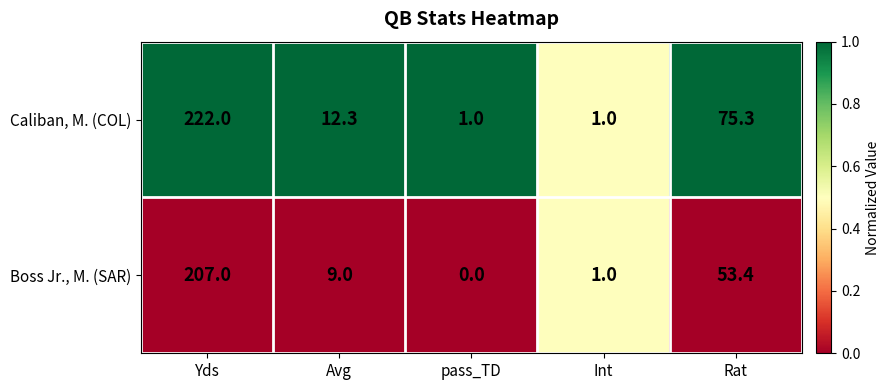

Is it true that Boss Jr., M. (SAR) equals 9.0 at Avg?

True